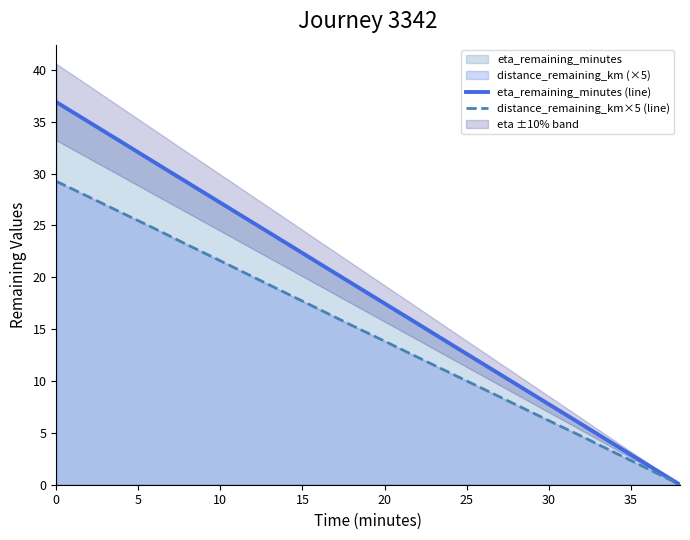

At which label is eta_remaining_minutes (line) closest to 18?

20